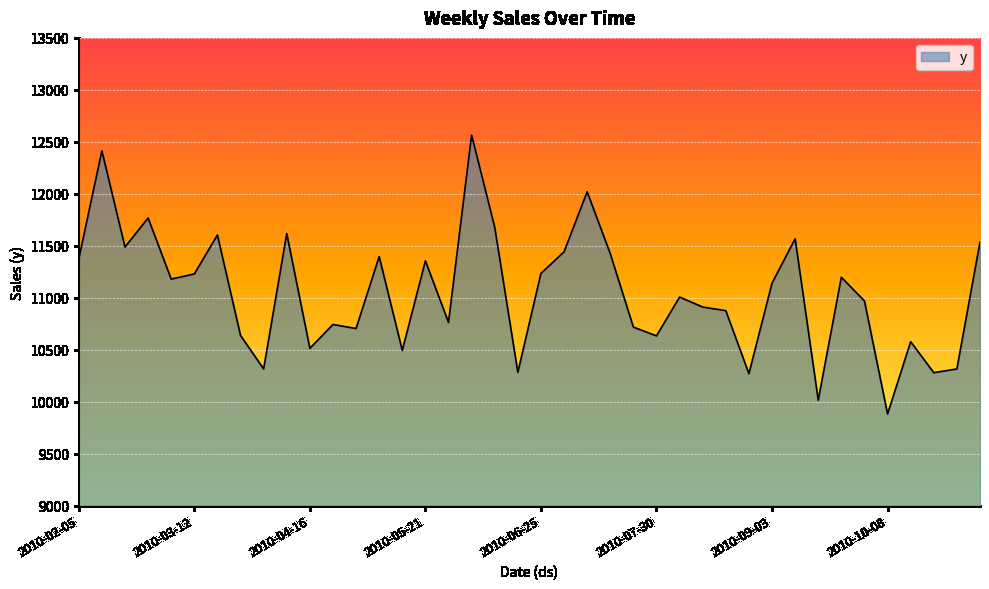

What is the maximum value shown in the chart?

12564.9